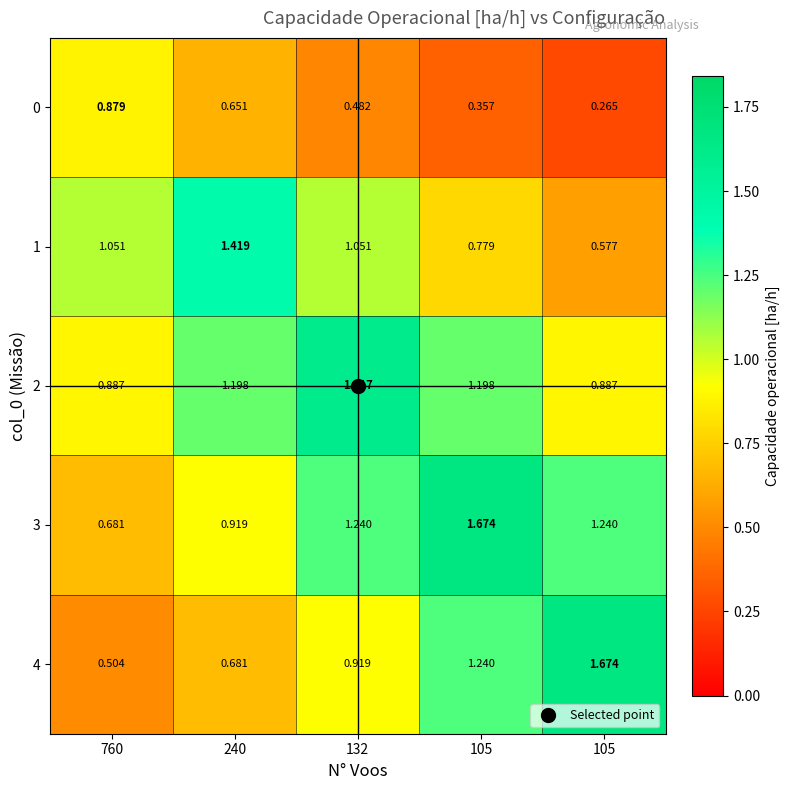

Reading right to left, transcribe all the data shown in this chart.

0: 105=0.3	105=0.4	132=0.5	240=0.7	760=0.9
1: 105=0.6	105=0.8	132=1.1	240=1.4	760=1.1
2: 105=0.9	105=1.2	132=1.6	240=1.2	760=0.9
3: 105=1.2	105=1.7	132=1.2	240=0.9	760=0.7
4: 105=1.7	105=1.2	132=0.9	240=0.7	760=0.5